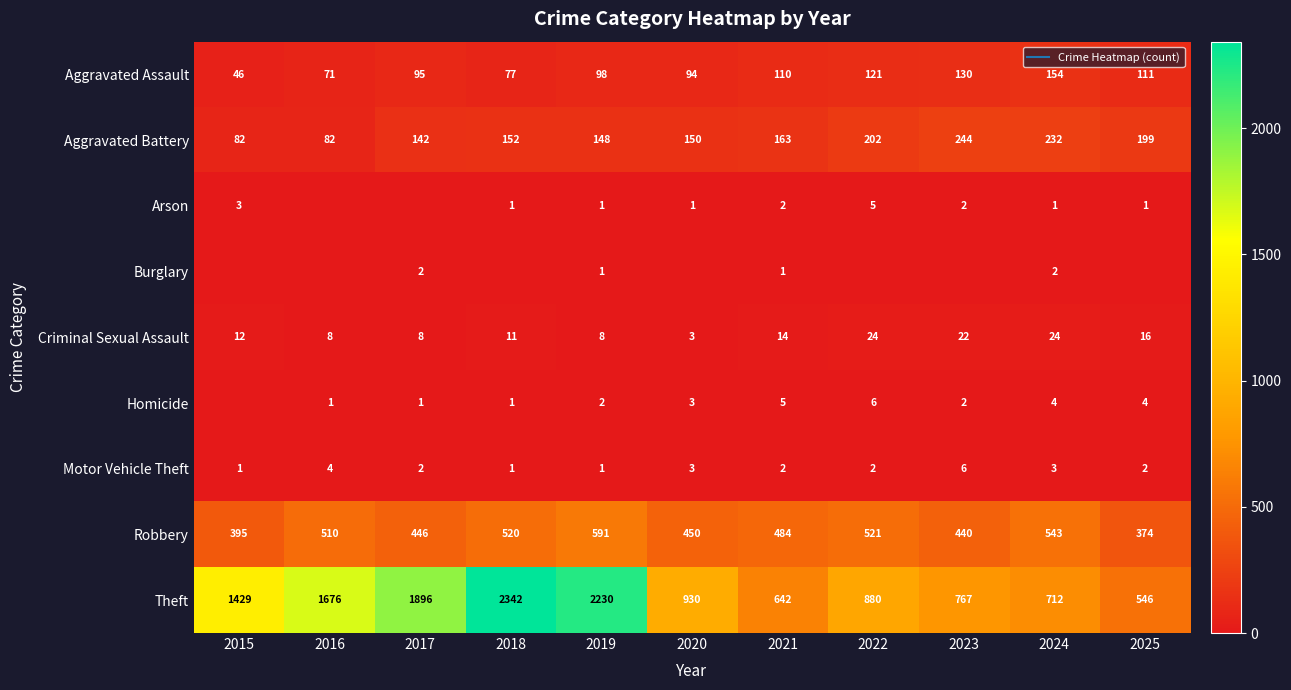

What is the average value of the Arson series?

2